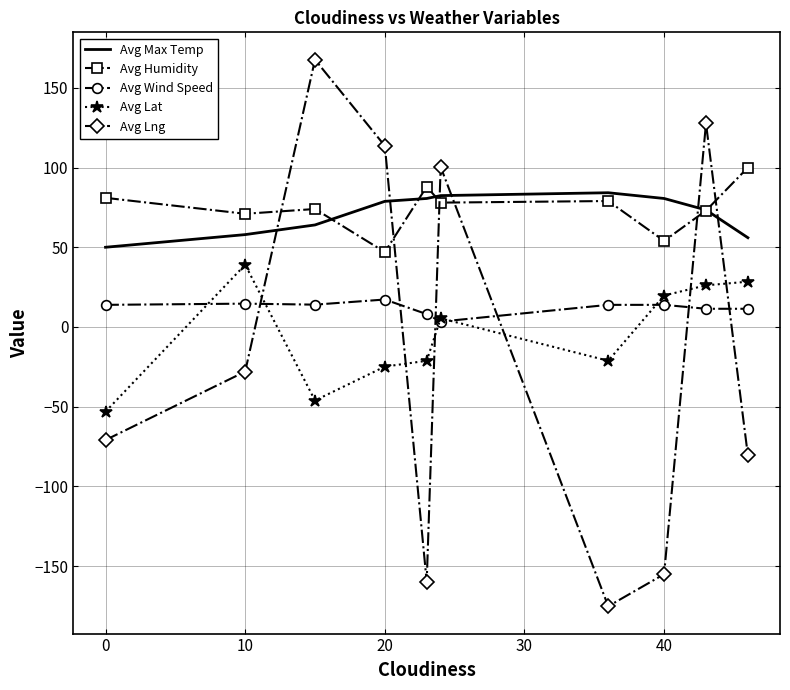

List the series in order of their peak value, highest first.

Avg Lng, Avg Humidity, Avg Max Temp, Avg Lat, Avg Wind Speed